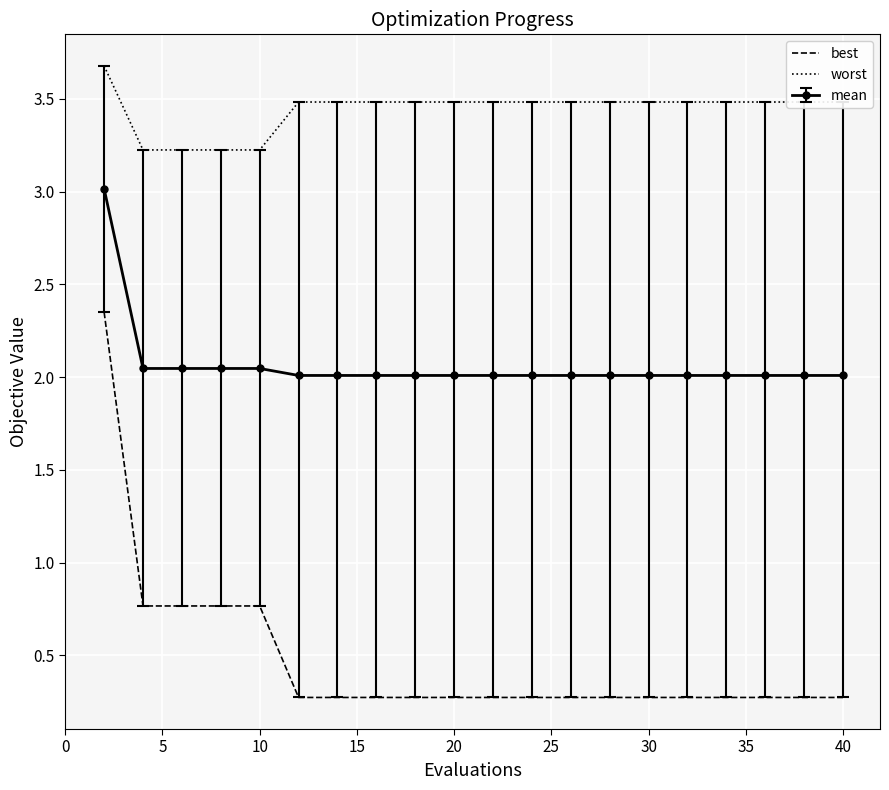

List the series in order of their peak value, lowest first.

best, mean, worst